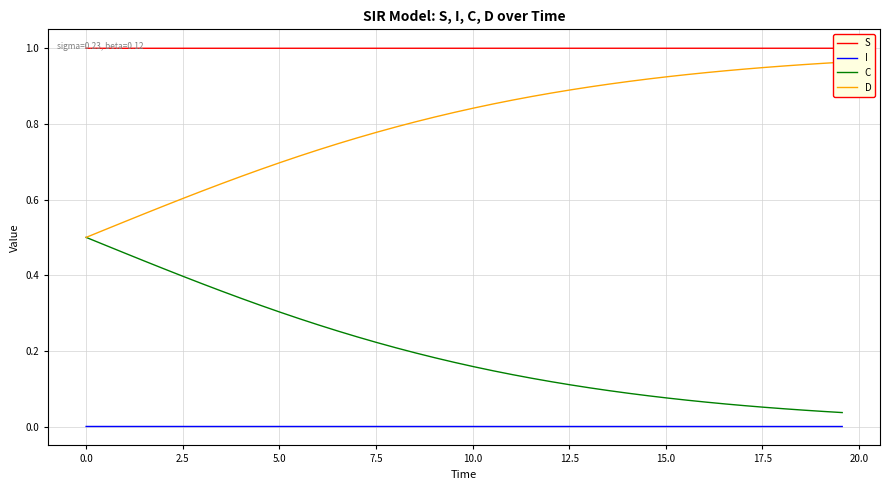

What is the maximum value for C?

0.5